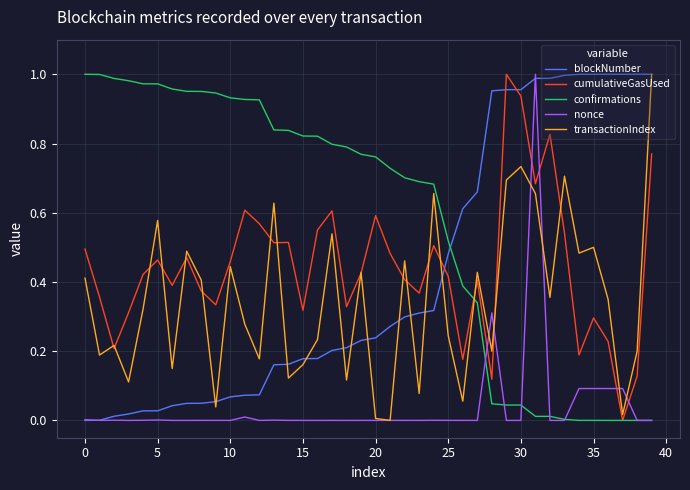

Which series ends up on top after the final intersection of blockNumber and confirmations?

blockNumber